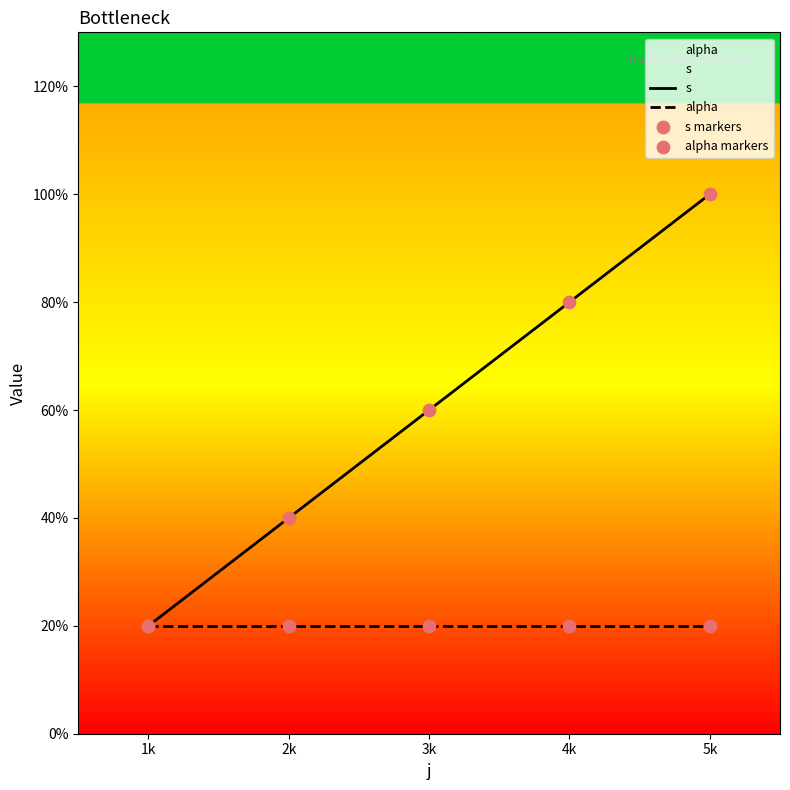

At how many categories does at least one series exceed 2?

3